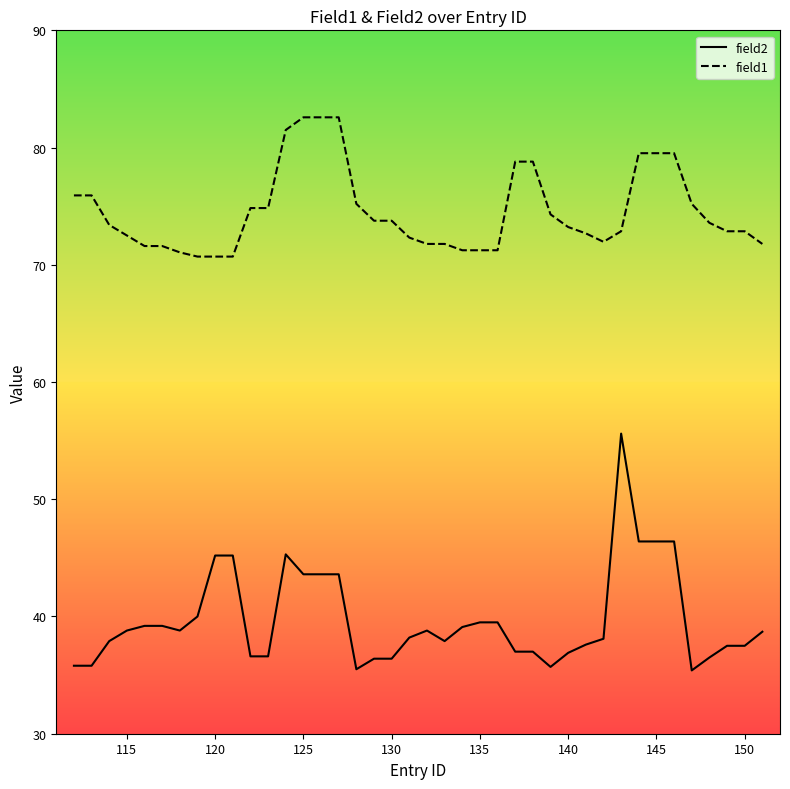

Which series has the widest spread of values?

field2